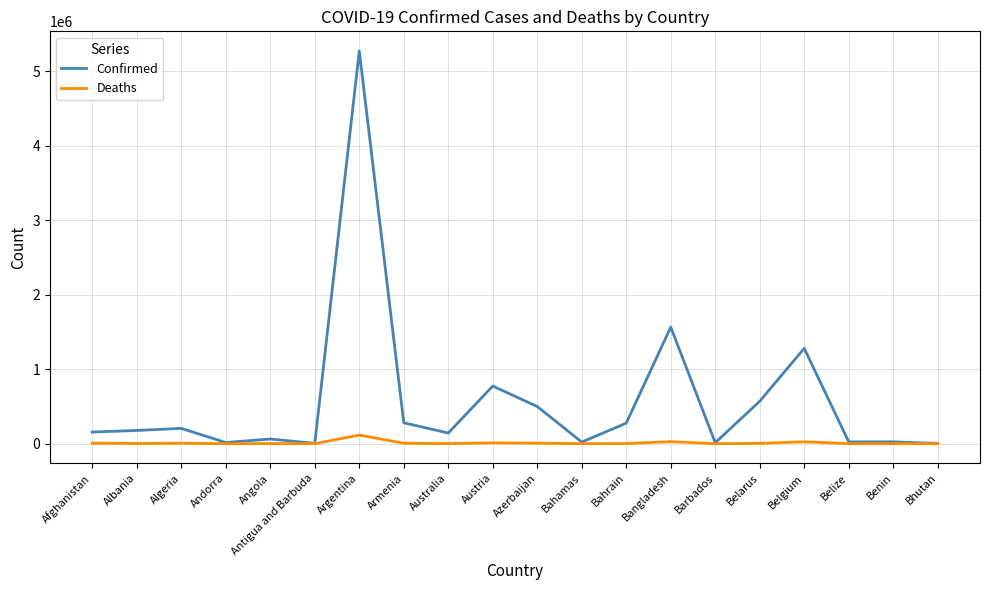

At which label is Confirmed closest to 2637384?

Bangladesh